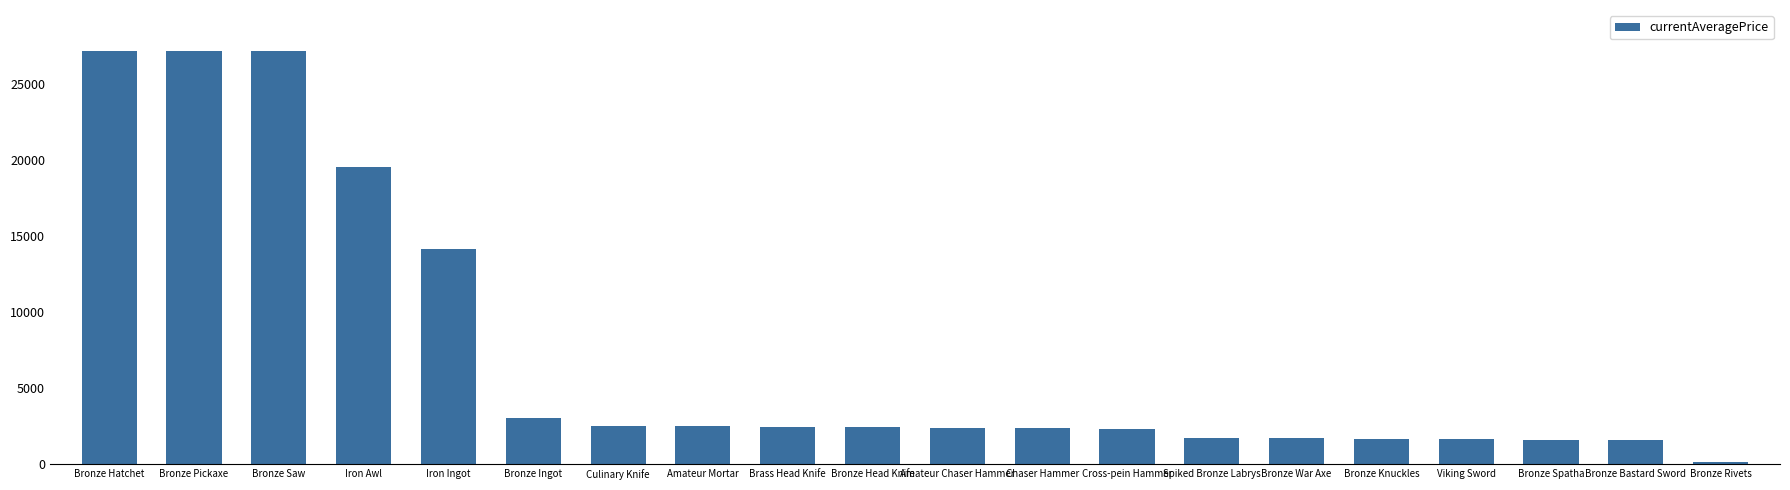

What is the ratio of the value at Bronze War Axe to the value at Bronze Knuckles?

1.0